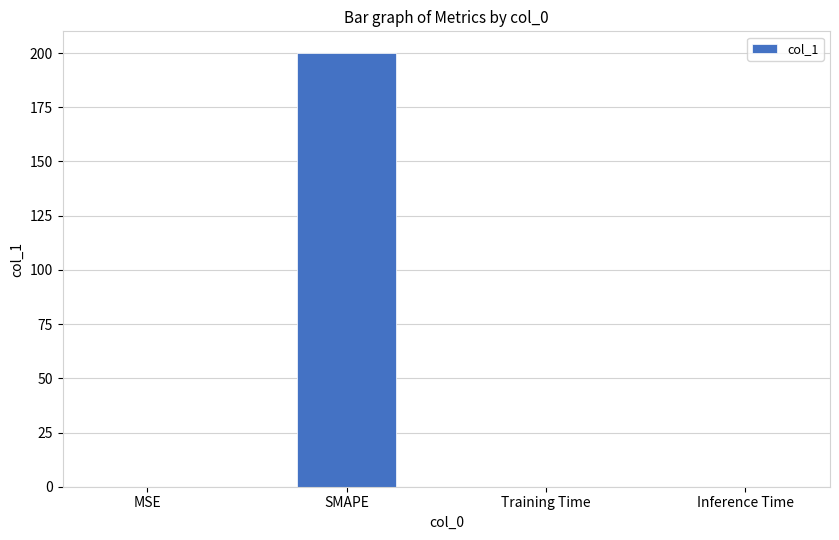

What value does the data have at SMAPE?

200.0